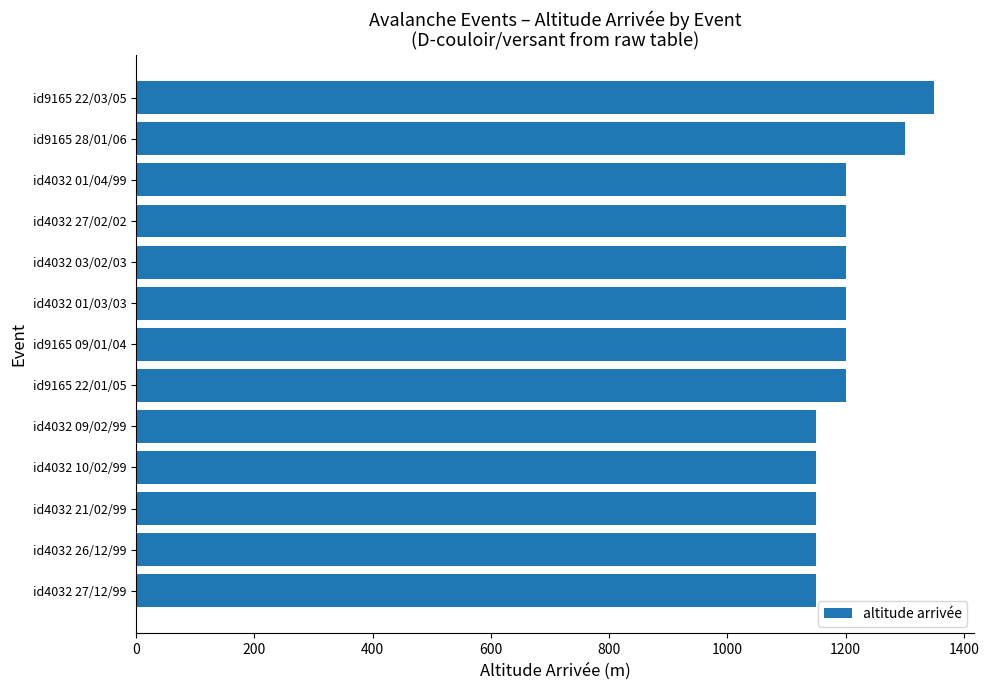

What is the smallest value displayed?

1150